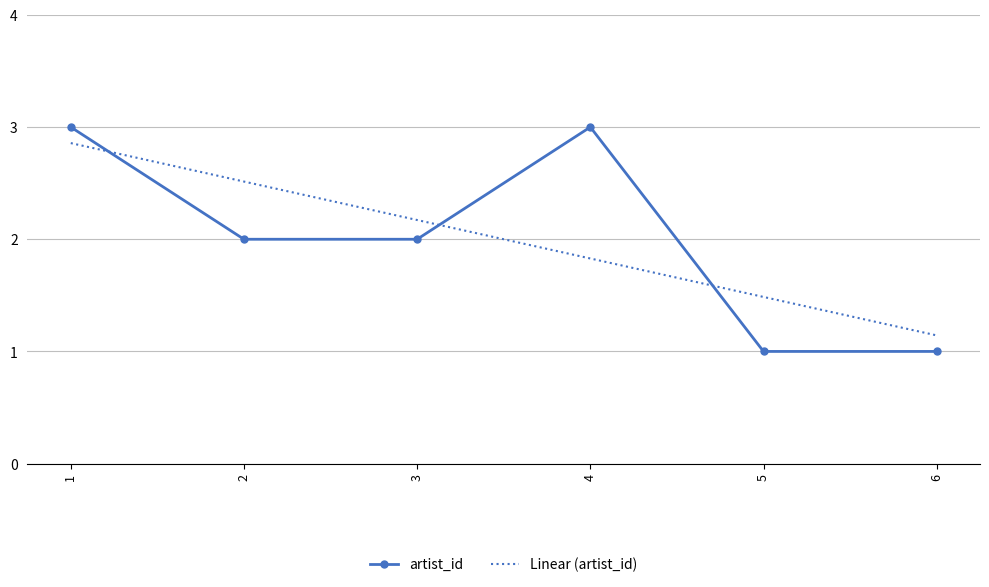

What is the smallest value displayed?

1